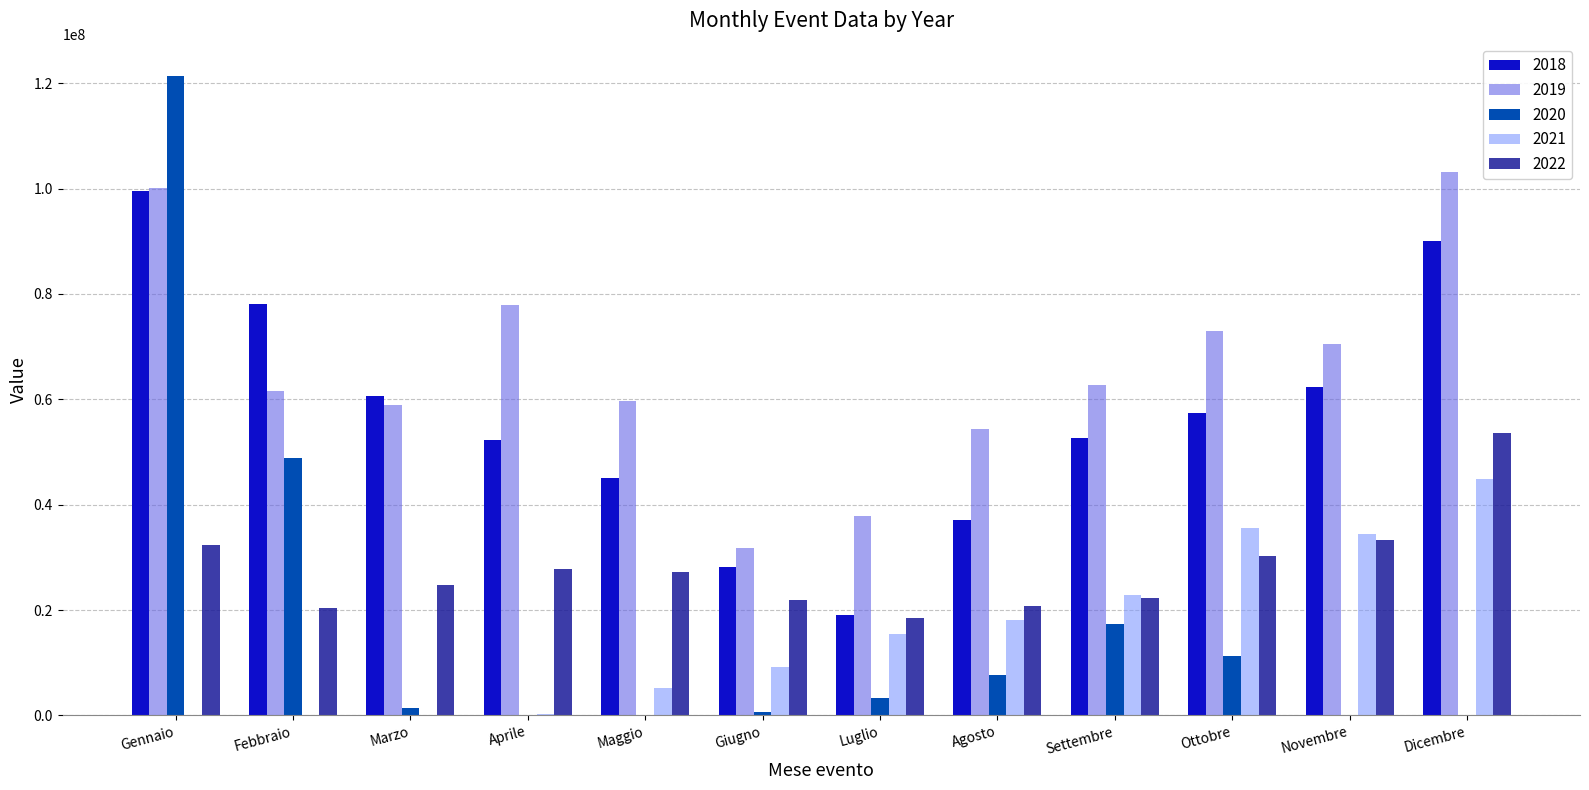

What is the total value across all series at Febbraio?

209053217.1